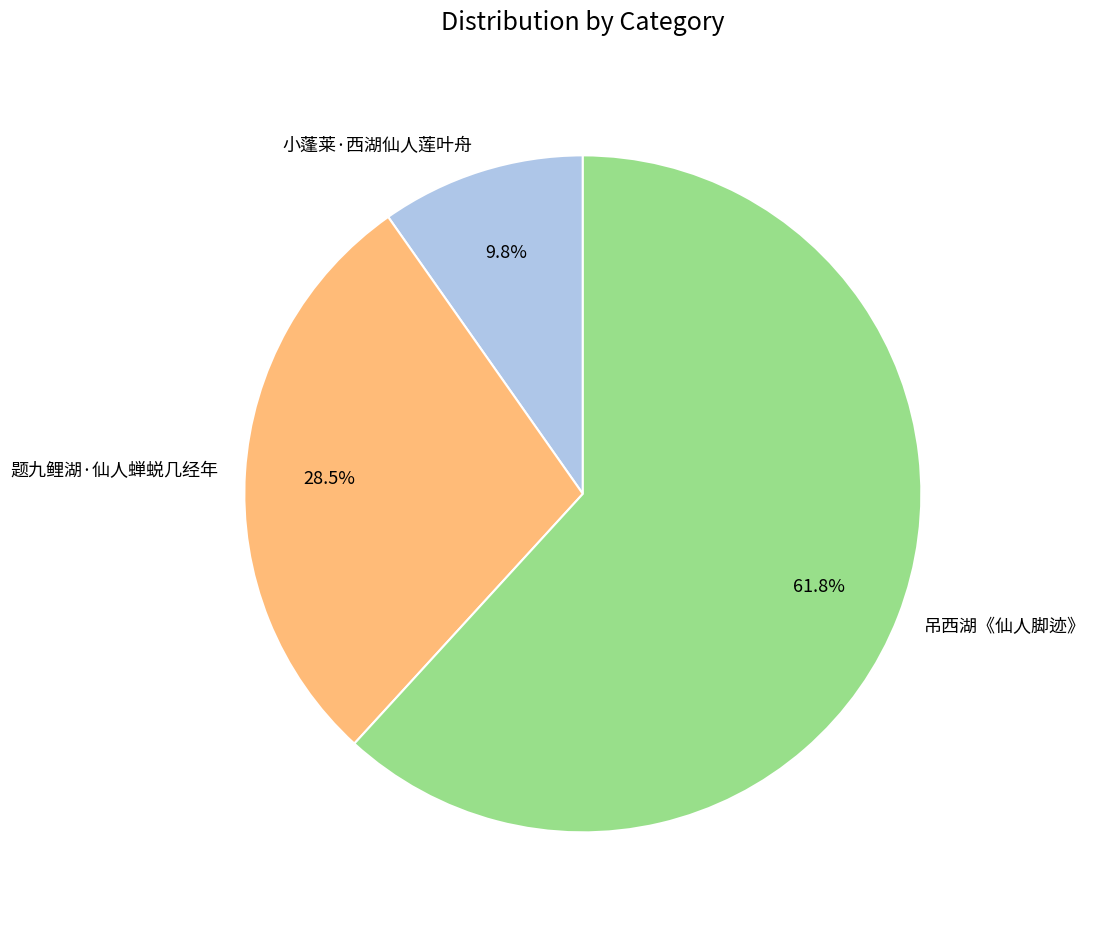

To the nearest percent, what is the difference between the largest and smallest slice percentages?

52%